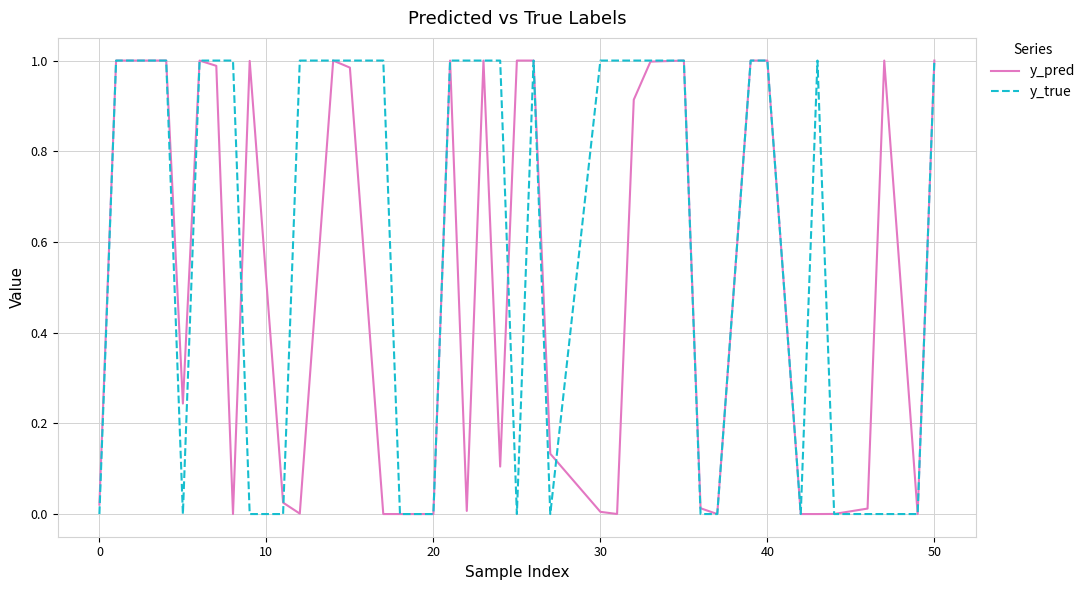

True or false: y_true has a value of 1.0 at 30.

True